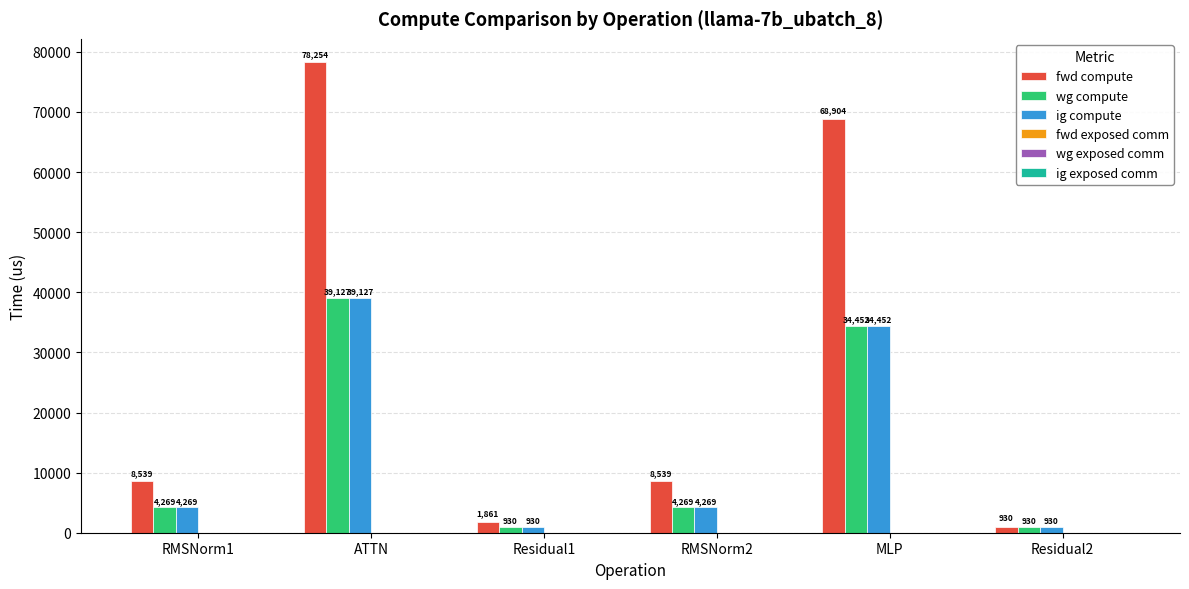

What is the difference between the highest and lowest values at ATTN?

39127.1